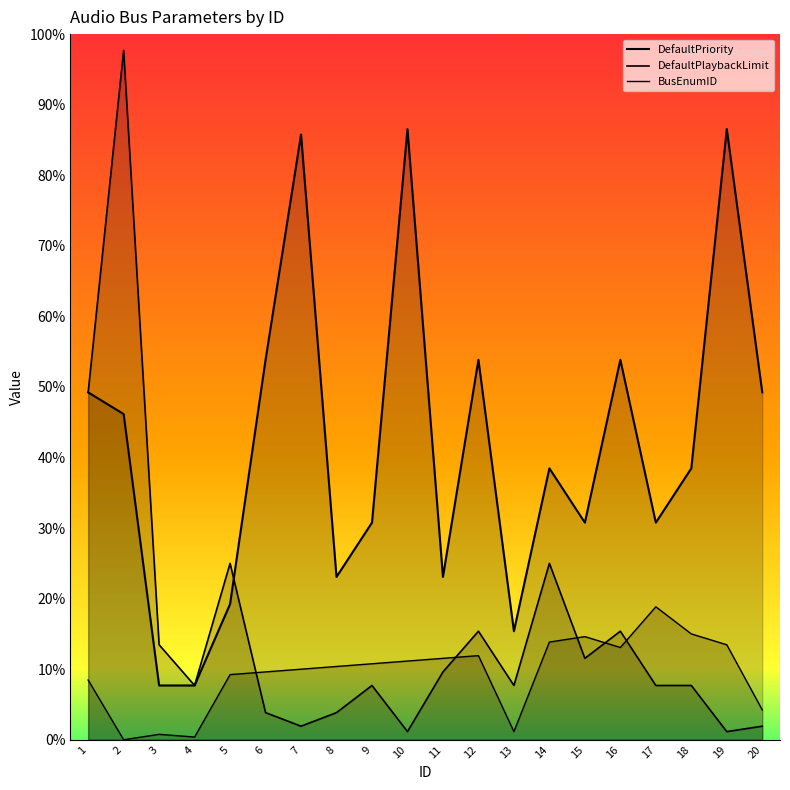

What is the lowest value of the DefaultPlaybackLimit series?

3